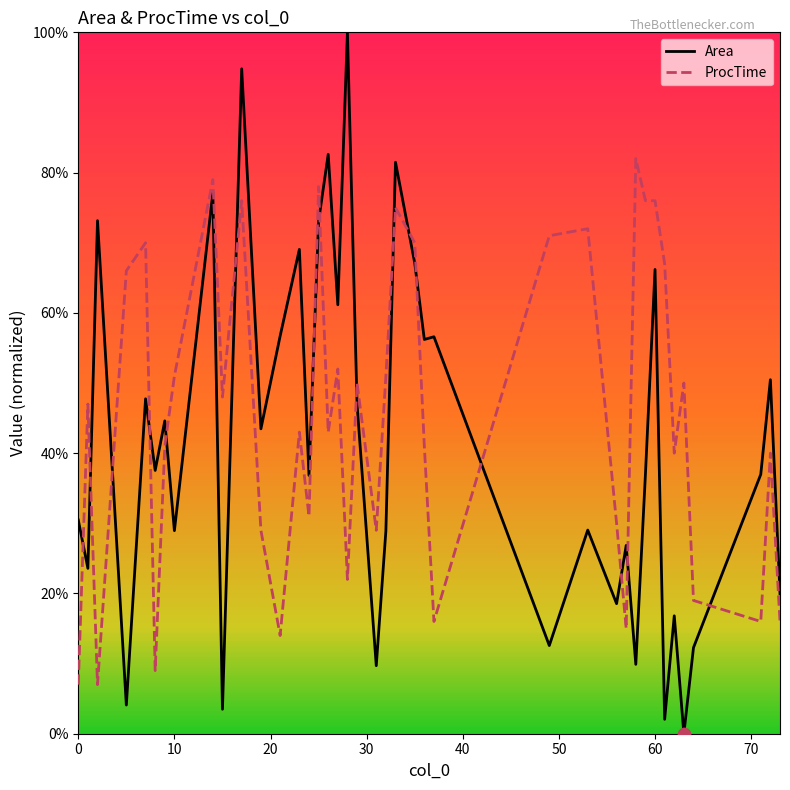

Which series has the widest spread of values?

Area